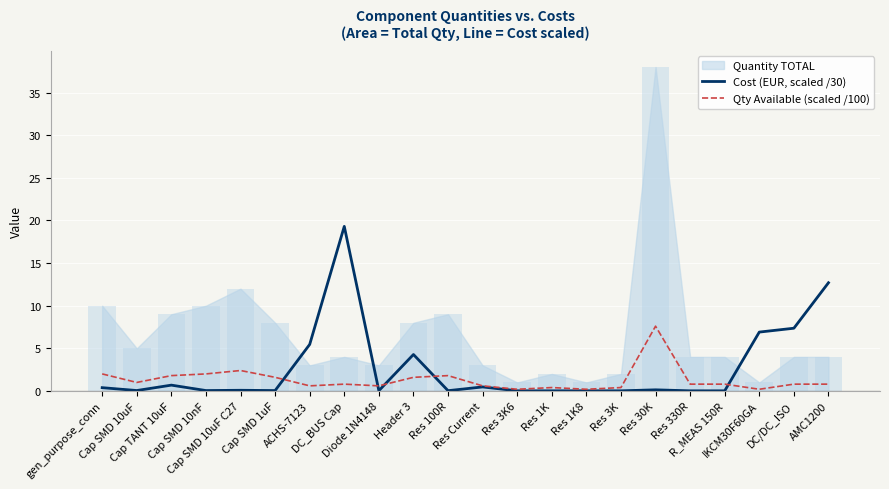

What is the label of the 12th bar from the left?

Res Current